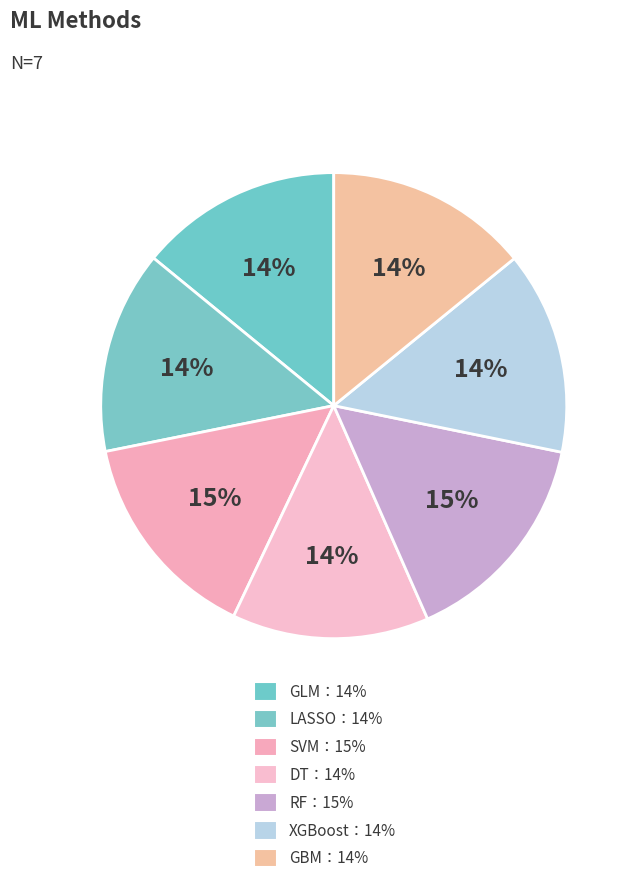

Count the number of slices in the pie.

7